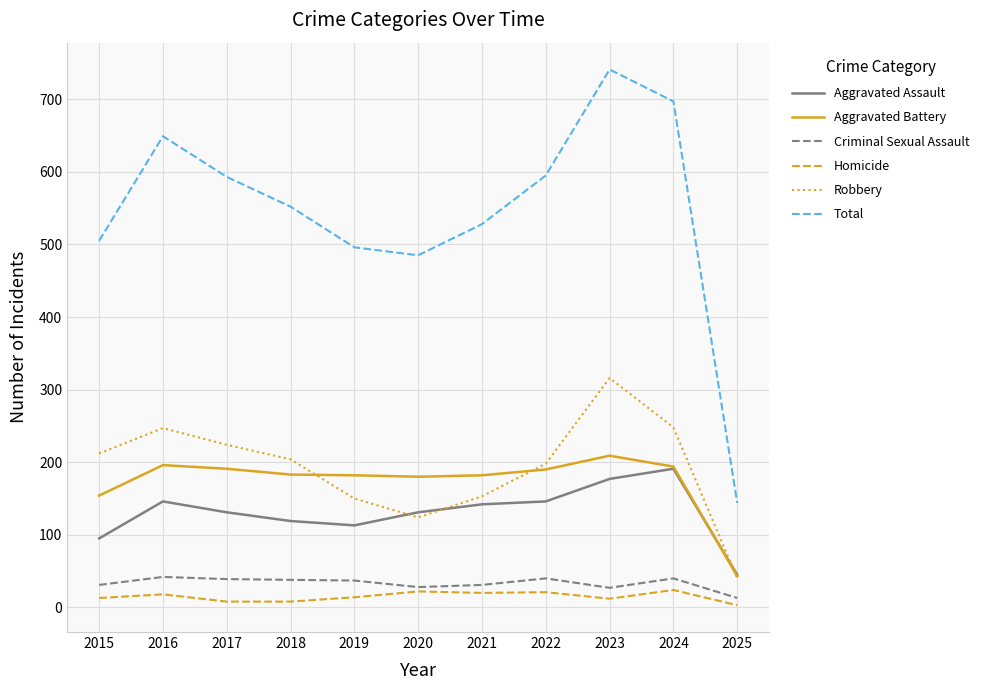

At which label does Total first exceed 552?

2016